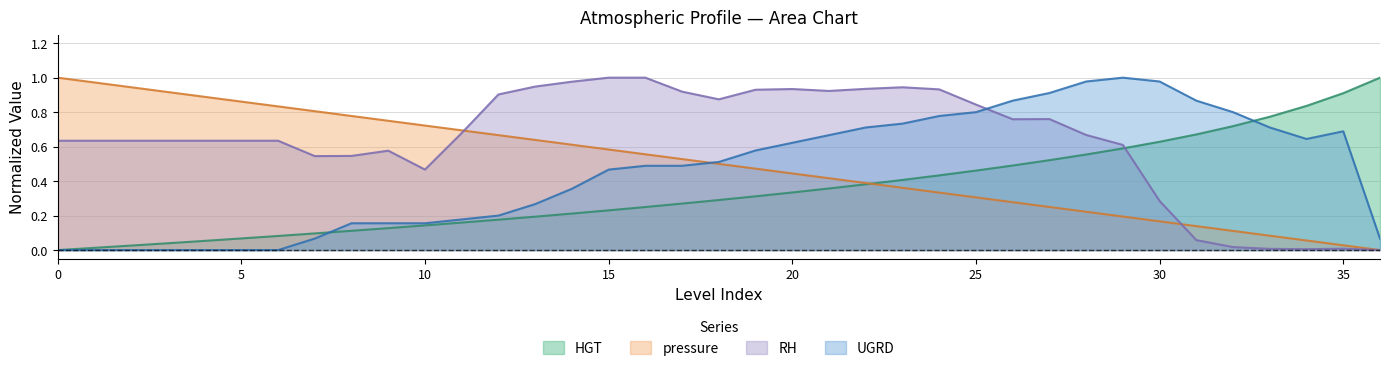

Count the number of data series in this chart.

4